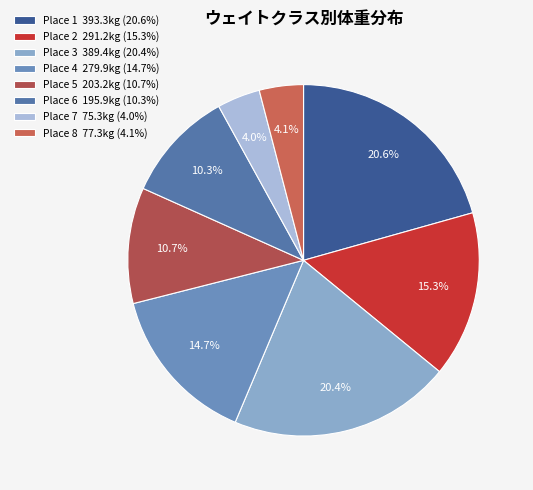

Does any single category account for the majority?

No